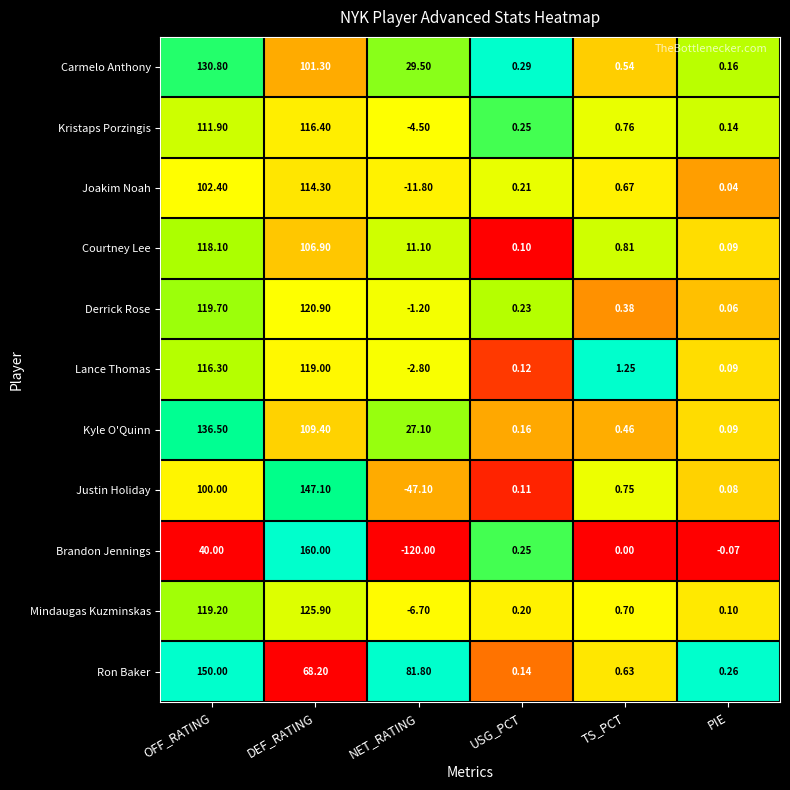

Which category has the lowest value in the Derrick Rose series?

NET_RATING